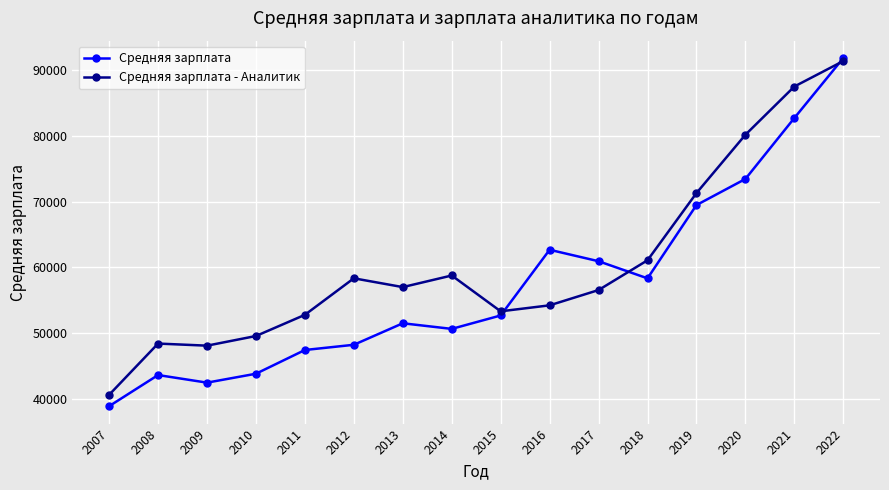

How many series are shown in this chart?

2